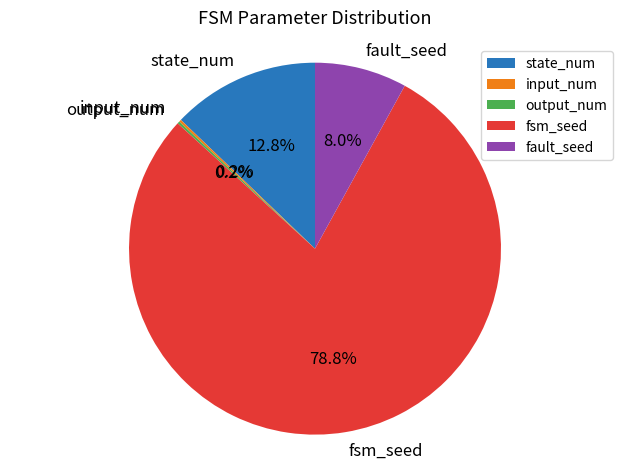

What is the largest slice in the pie chart?

fsm_seed